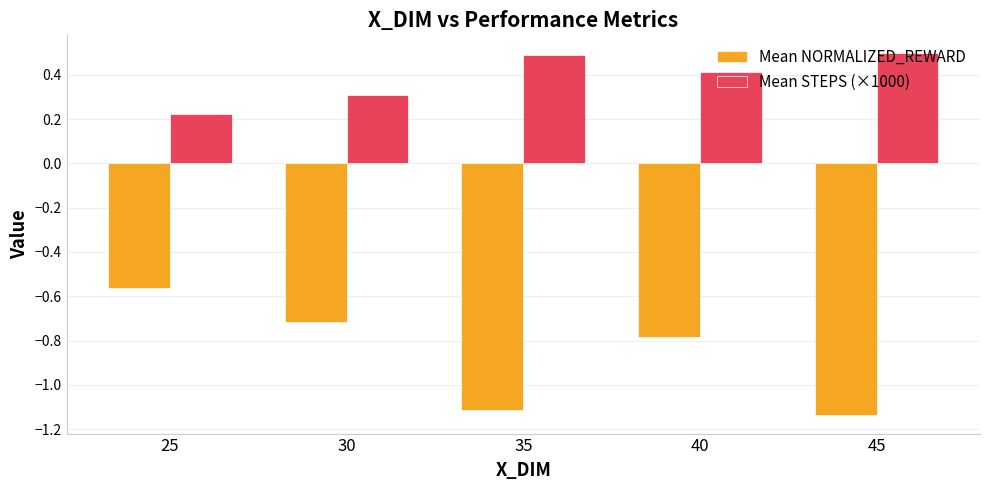

Which series has the largest total across all categories?

Mean STEPS (×1000)